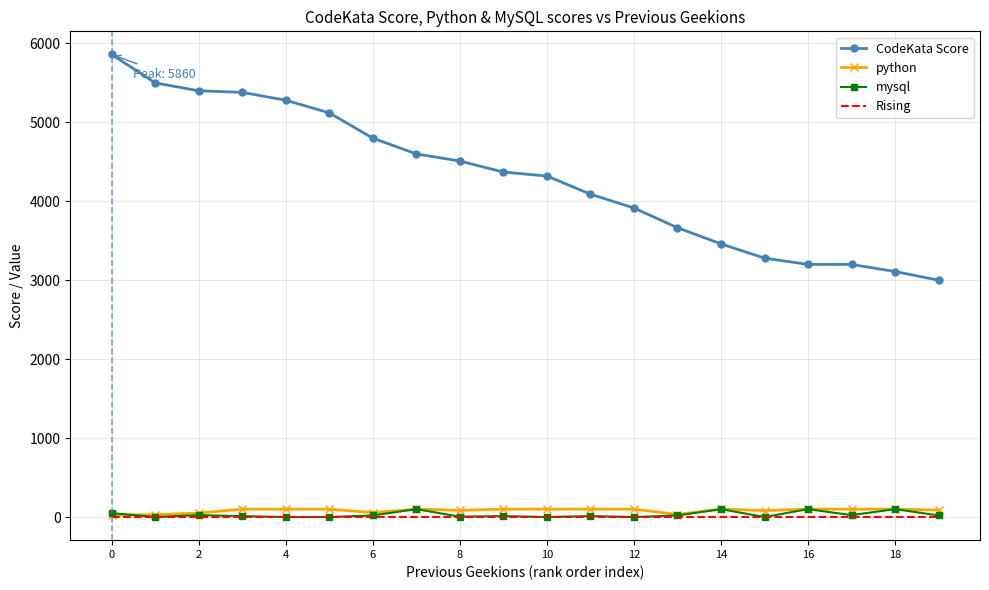

Which series has the widest spread of values?

CodeKata Score